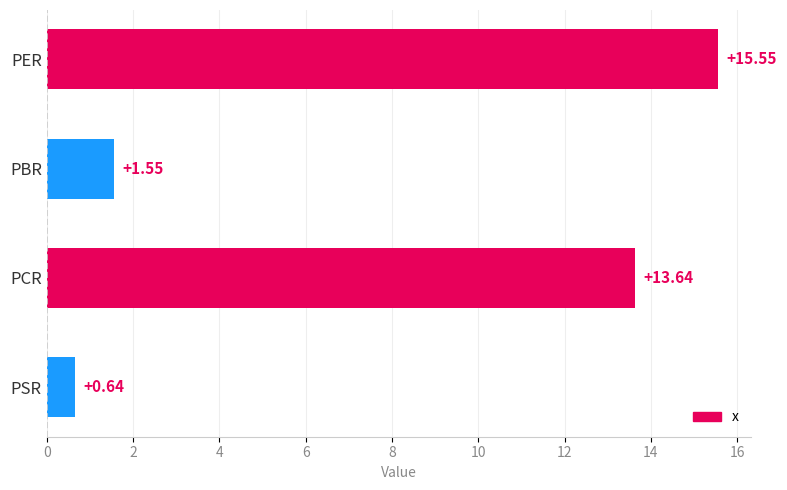

How many bars are there in total?

4